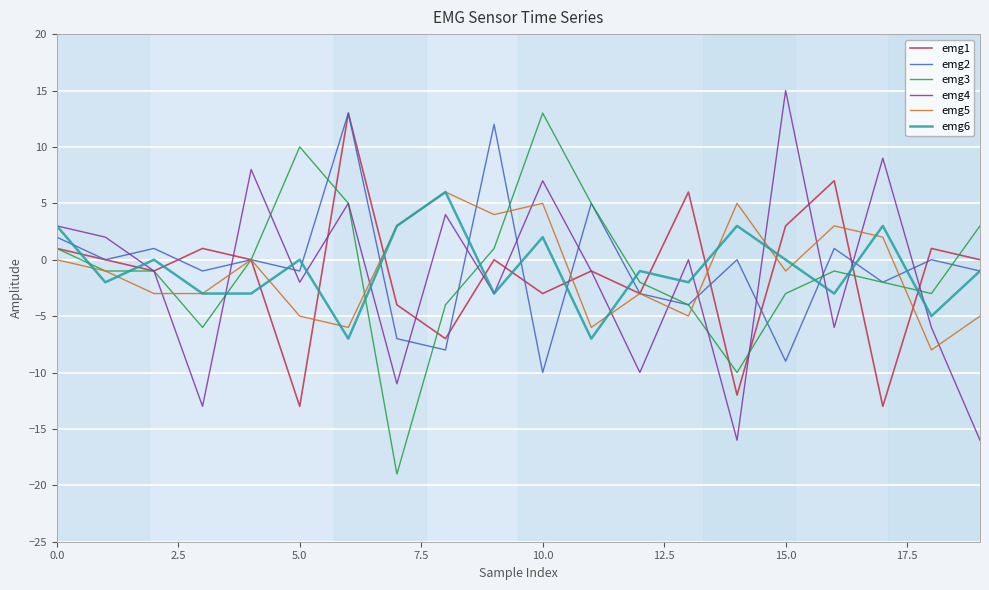

Which series ends up on top after the final intersection of emg4 and emg1?

emg1